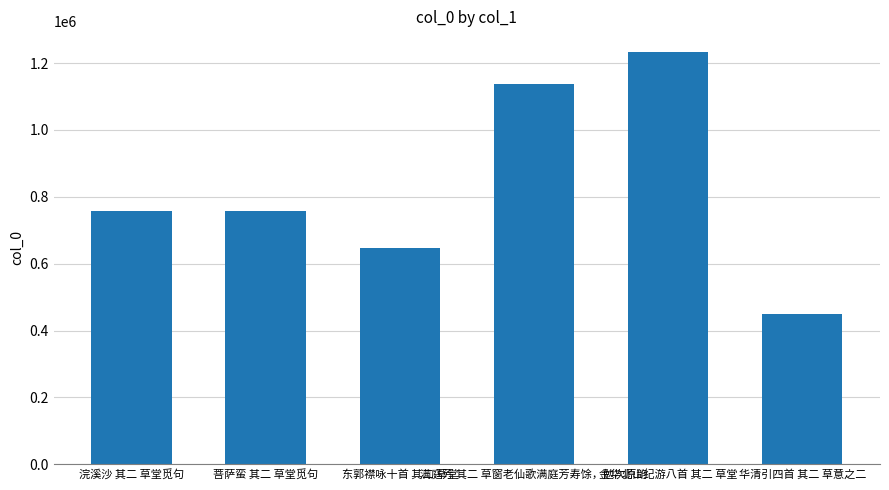

What is the change in value from 满庭芳 其二 草窗老仙歌满庭芳寿馀，勉次原韵 to 华清引四首 其二 草意之二?

-686858